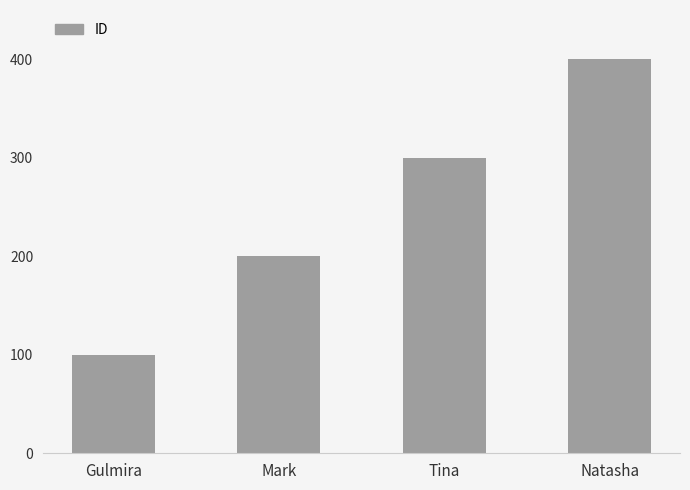

What is the label of the 3rd bar from the left?

Tina